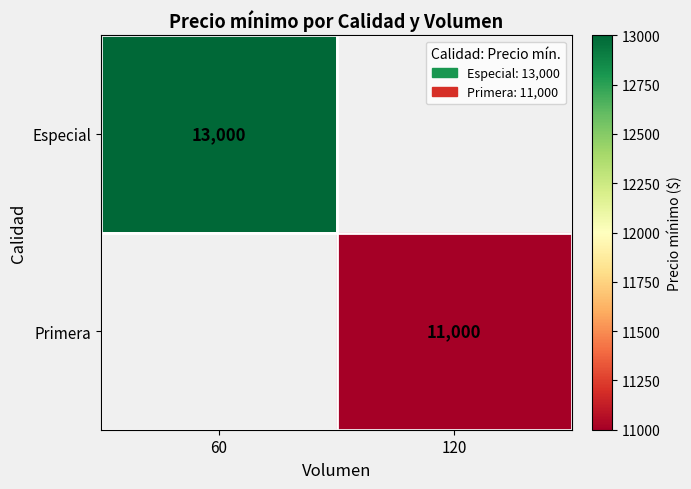

The value of Primera at 120 is 11000. True or false?

True